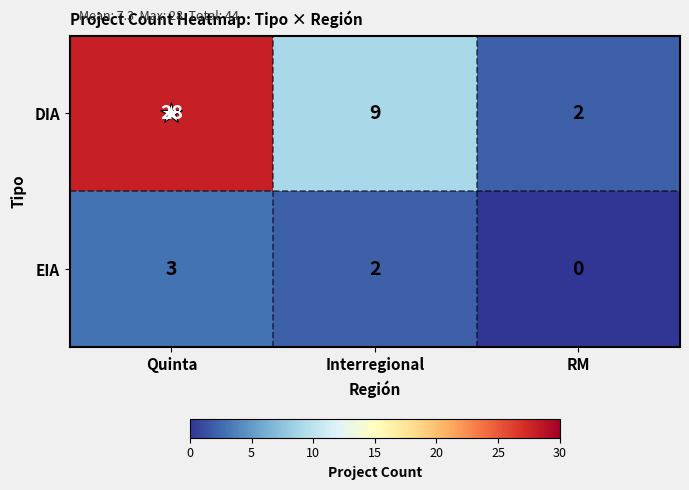

How many data points does each series have?

3